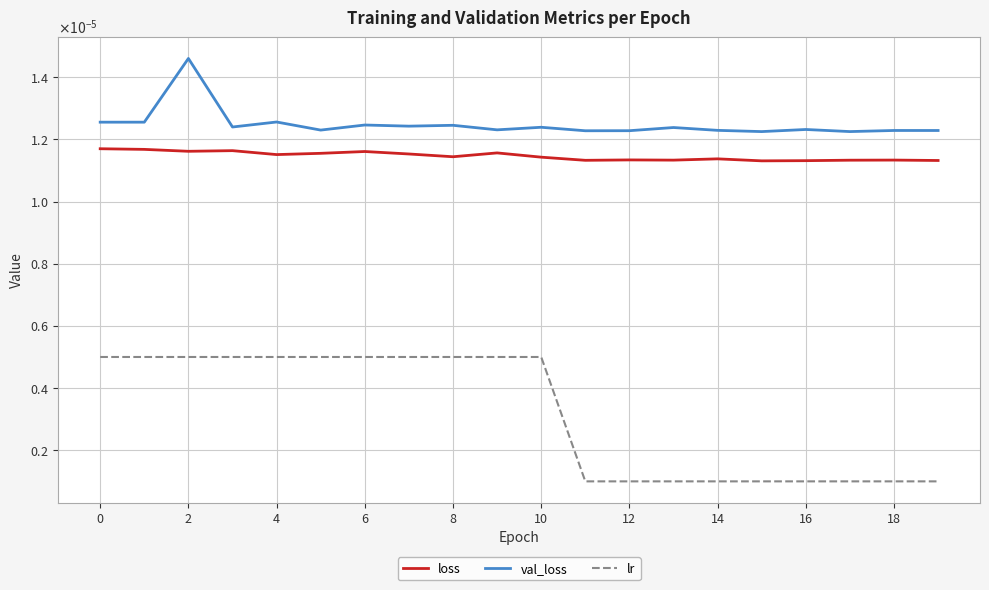

Which series has the widest spread of values?

lr